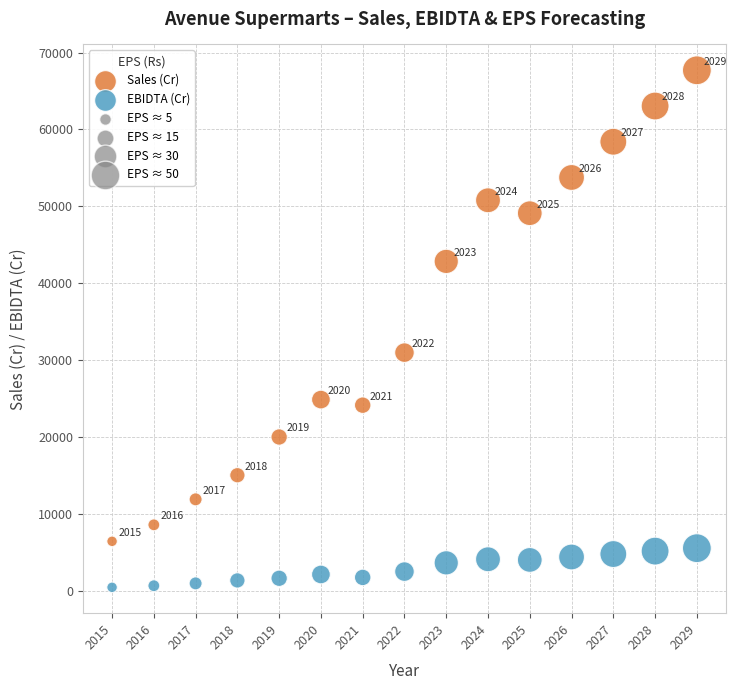

Which series has the largest Y range (max minus min)?

Sales (Cr)